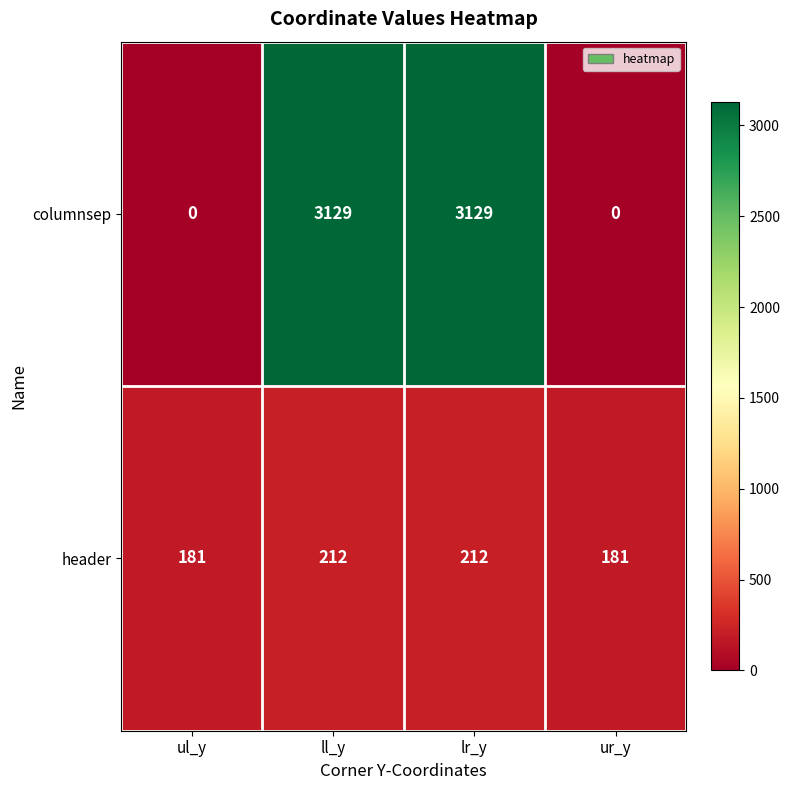

What is the difference between the maximum and second lowest values in the header series?

31